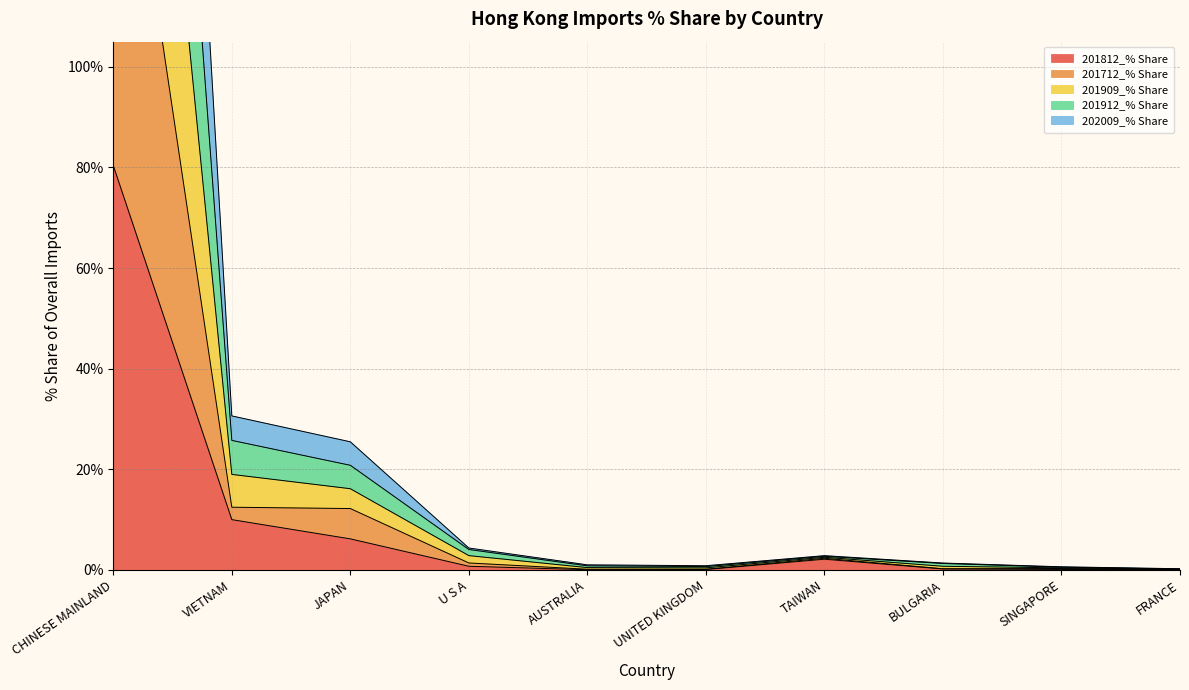

List the series in order of their peak value, lowest first.

201812_% Share, 202009_% Share, 201912_% Share, 201909_% Share, 201712_% Share